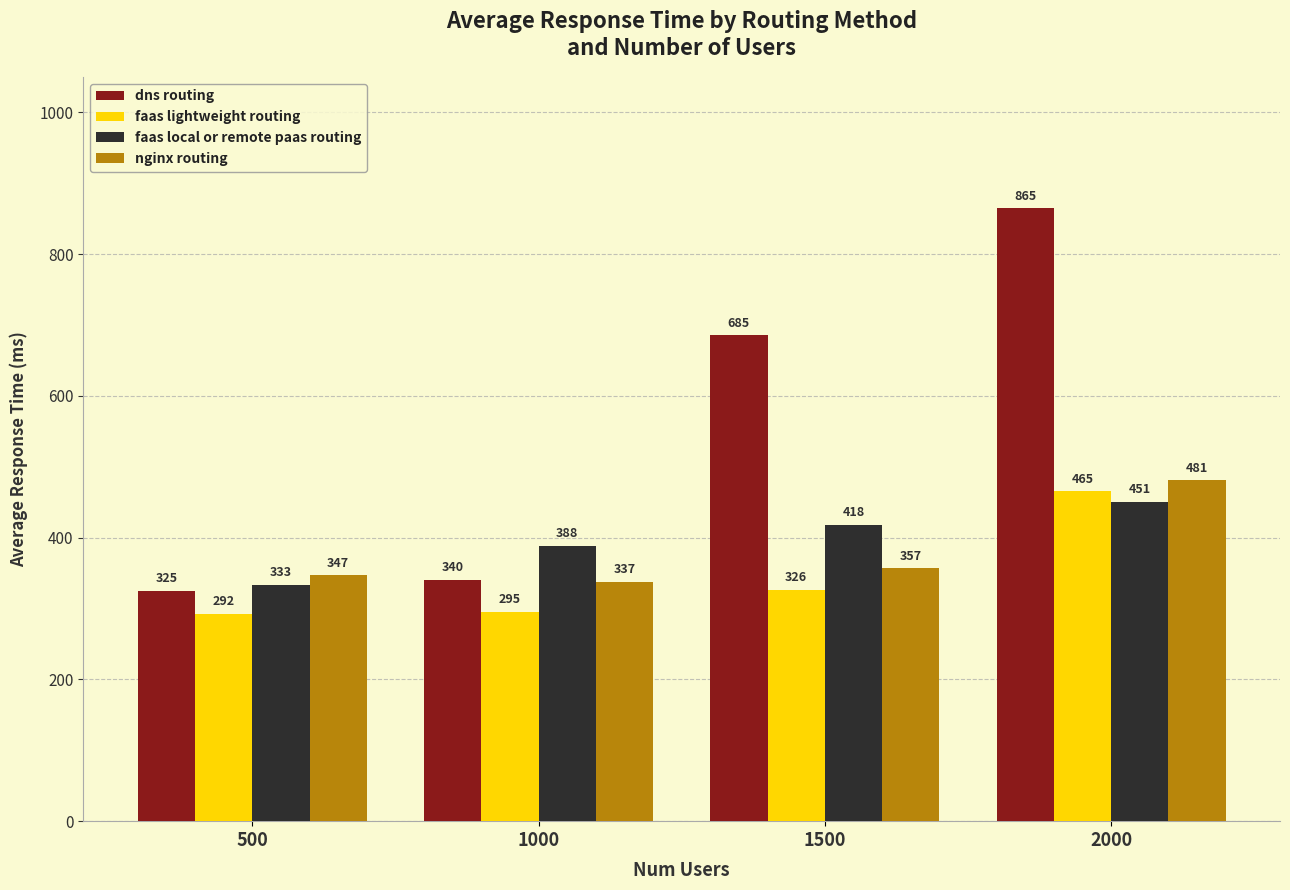

What are all the series names shown in the legend?

dns routing, faas lightweight routing, faas local or remote paas routing, nginx routing